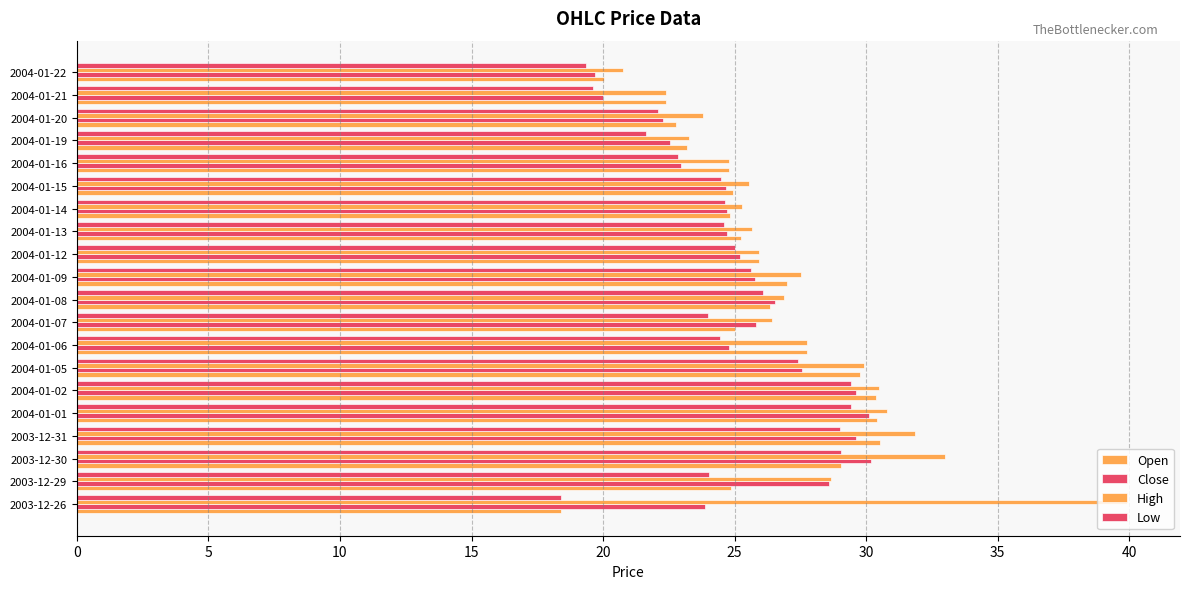

How many categories are shown in the chart?

20